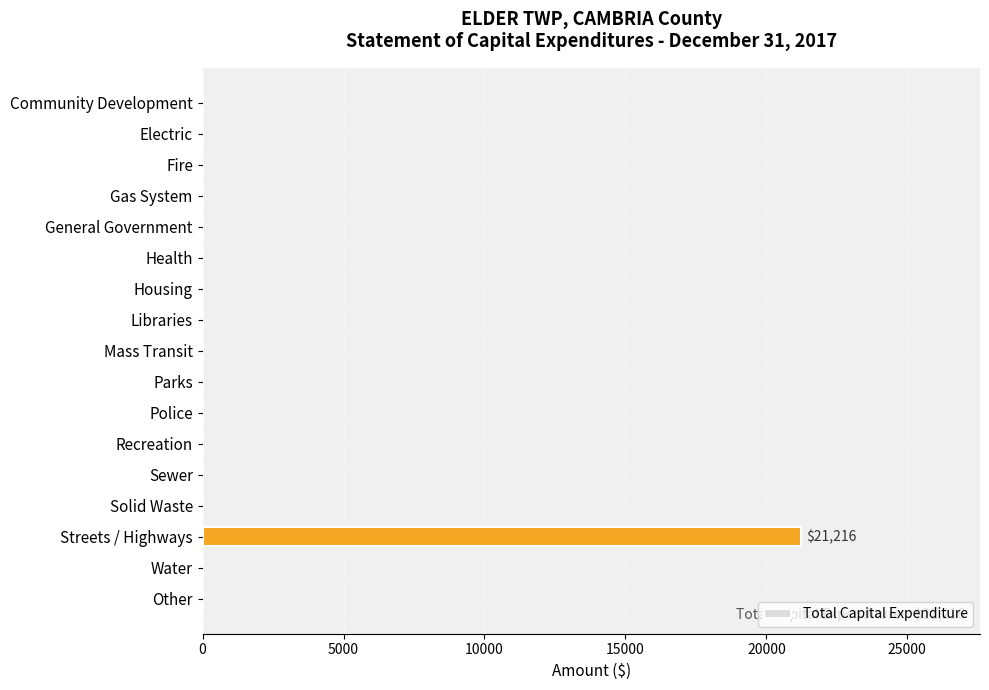

Reading top to bottom, extract all data points from this chart.

Community Development=0	Electric=0	Fire=0	Gas System=0	General Government=0	Health=0	Housing=0	Libraries=0	Mass Transit=0	Parks=0	Police=0	Recreation=0	Sewer=0	Solid Waste=0	Streets / Highways=21216	Water=0	Other=0